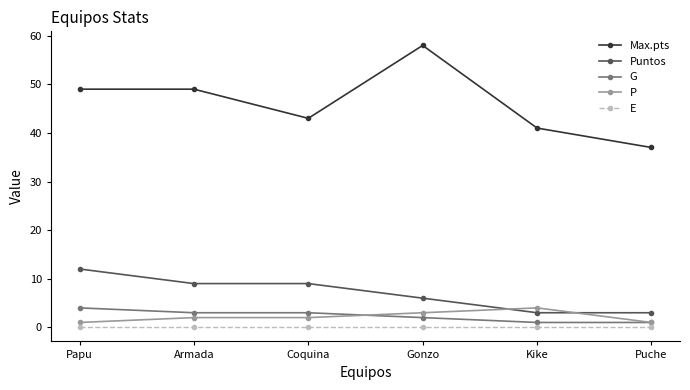

What is the highest value of the Puntos series?

12